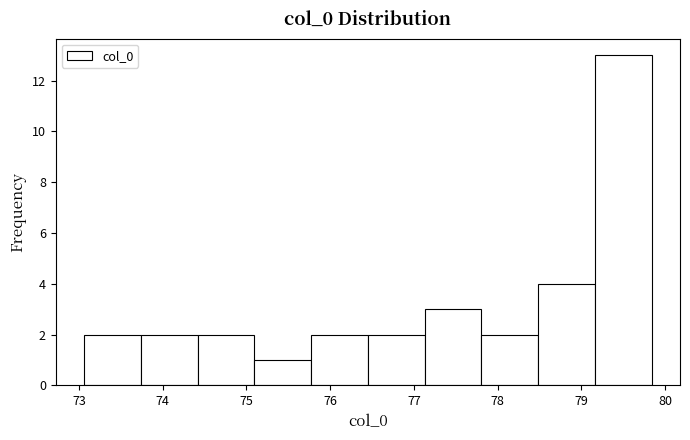

Reading left to right, list every bar in this chart as the range it spans on the x-axis followed by its height. Neither the bar edges nor the heights are printed on the chart, so give them approximately, as read against the axes.

73.1 to 73.7: 2
73.7 to 74.4: 2
74.4 to 75.1: 2
75.1 to 75.8: 1
75.8 to 76.4: 2
76.4 to 77.1: 2
77.1 to 77.8: 3
77.8 to 78.5: 2
78.5 to 79.2: 4
79.2 to 79.8: 13